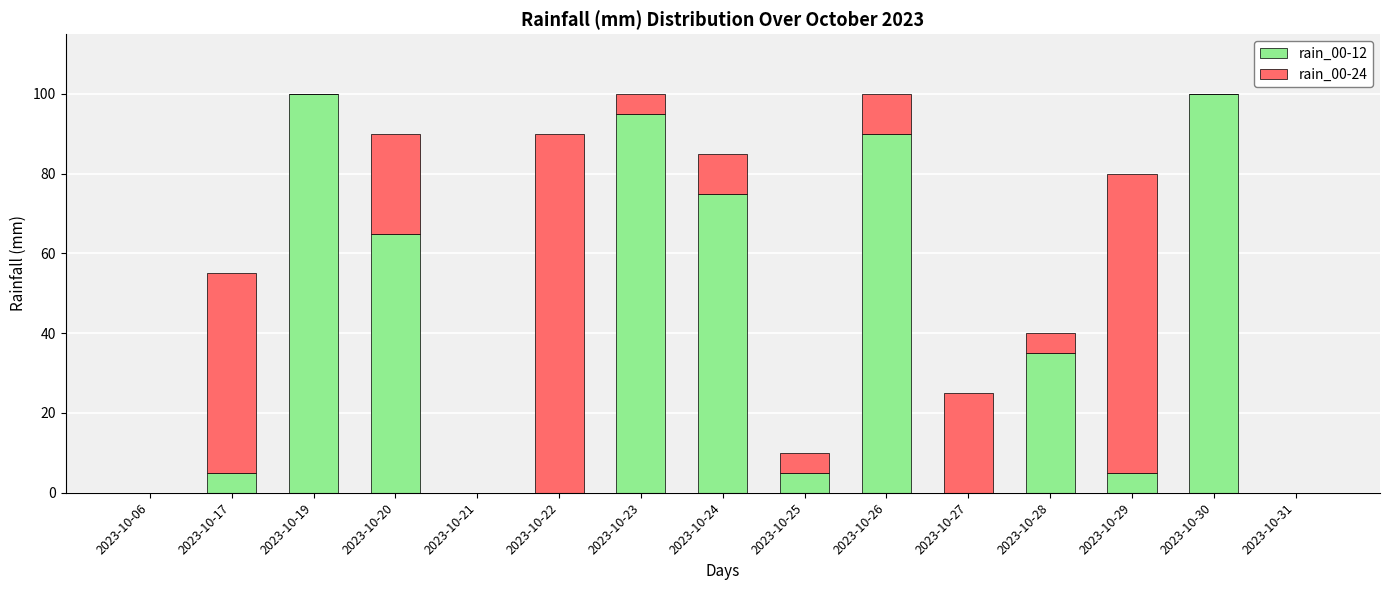

Is it true that rain_00-12 equals -36 at 2023-10-06?

False